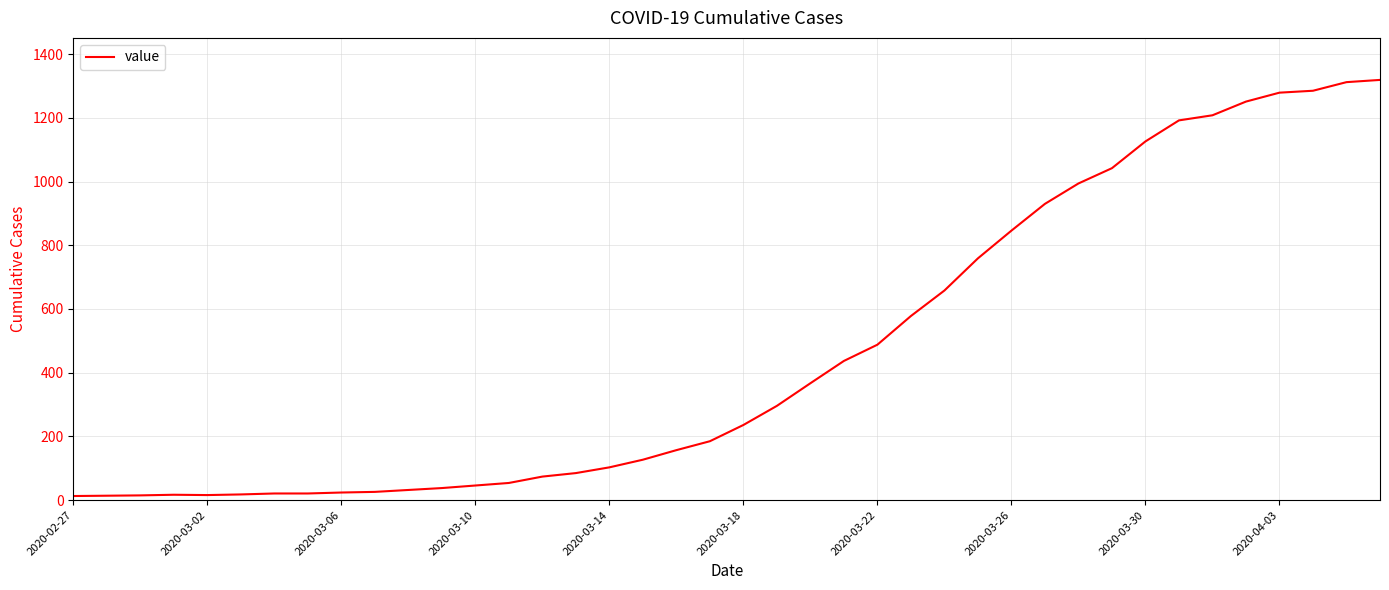

What is the difference between the maximum and minimum values?

1306